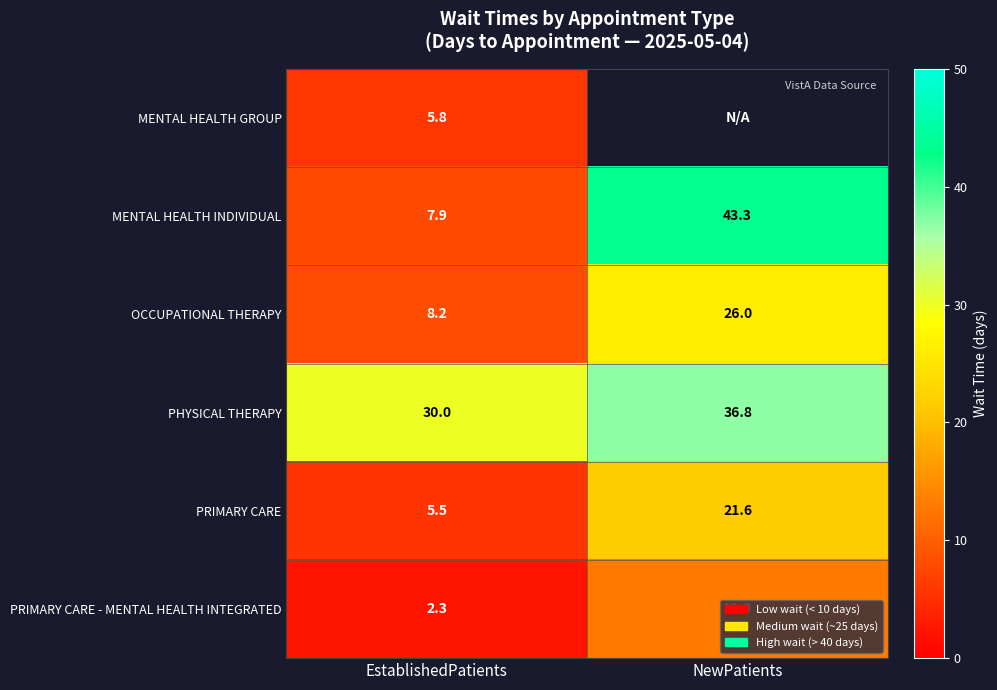

What is the greatest value displayed?

43.3